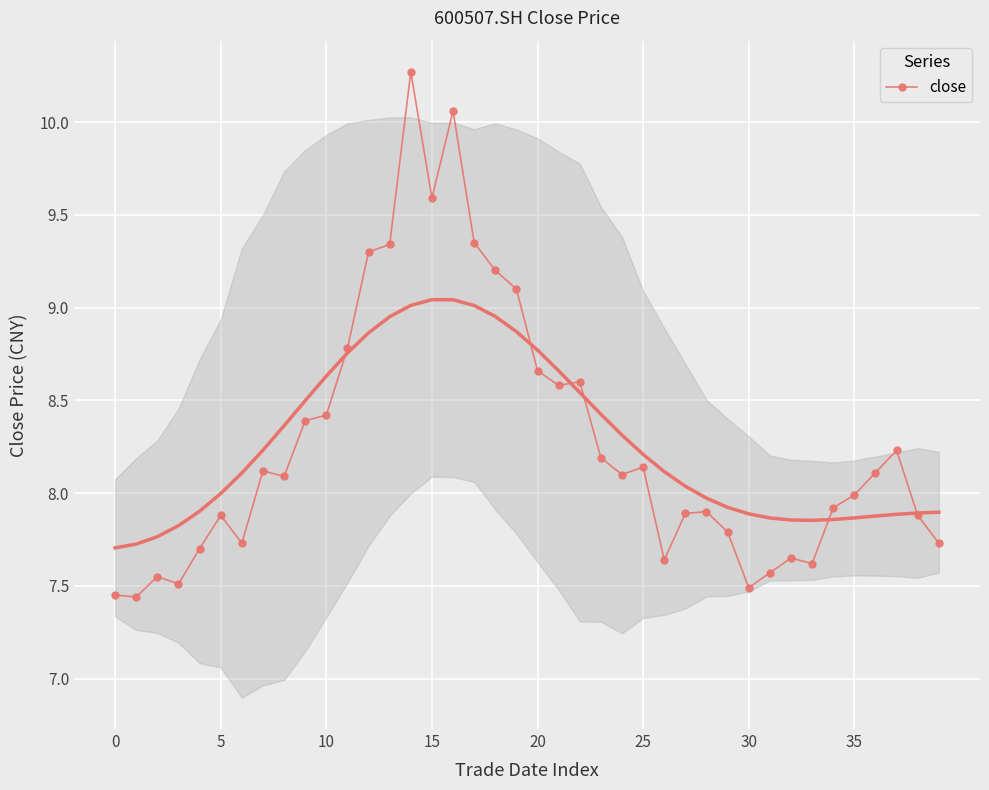

True or false: close has more than 0 points higher than both neighbors.

True